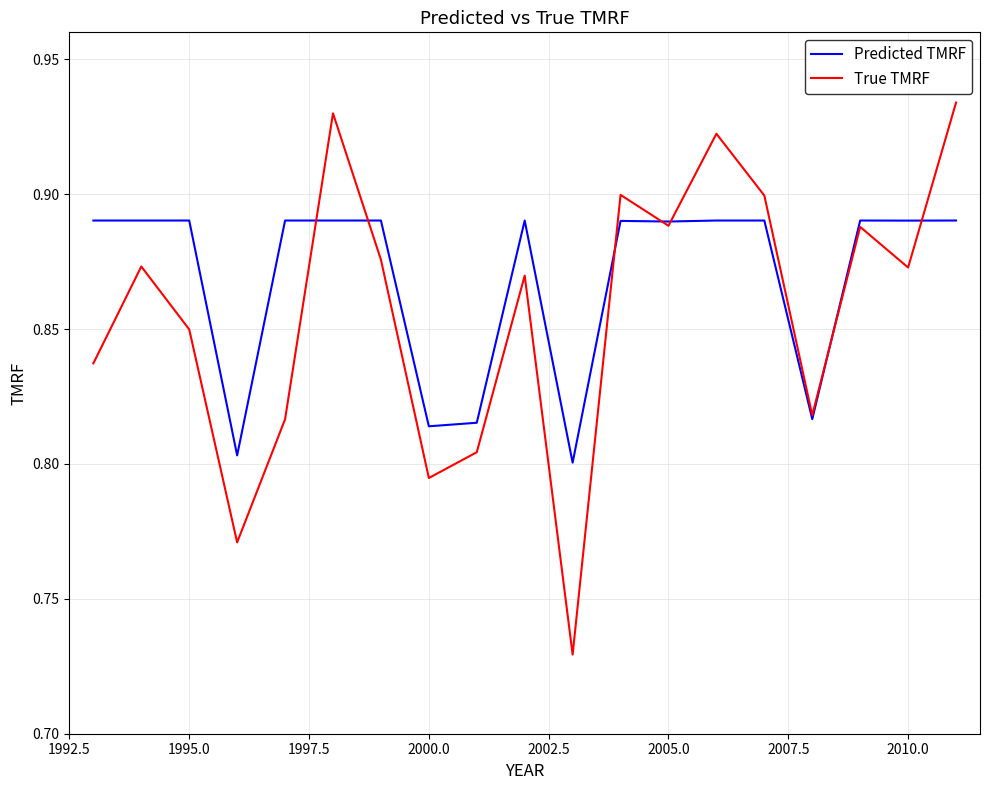

Which series has the widest spread of values?

True TMRF